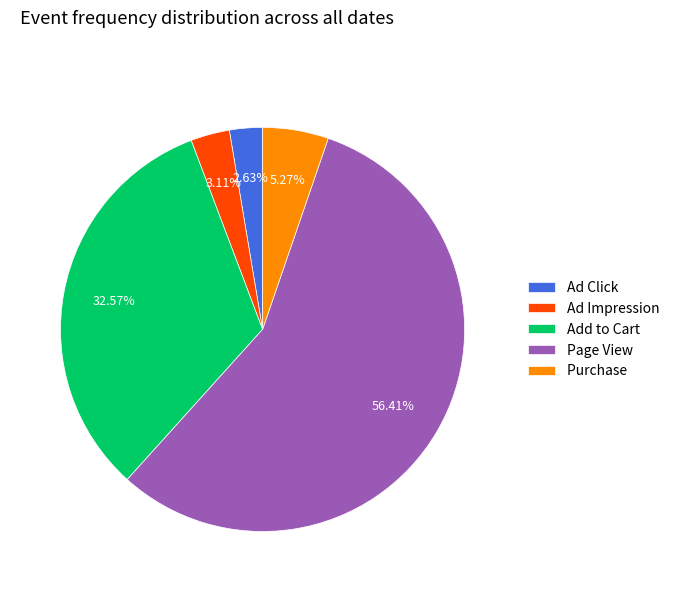

How many segments does this pie chart have?

5